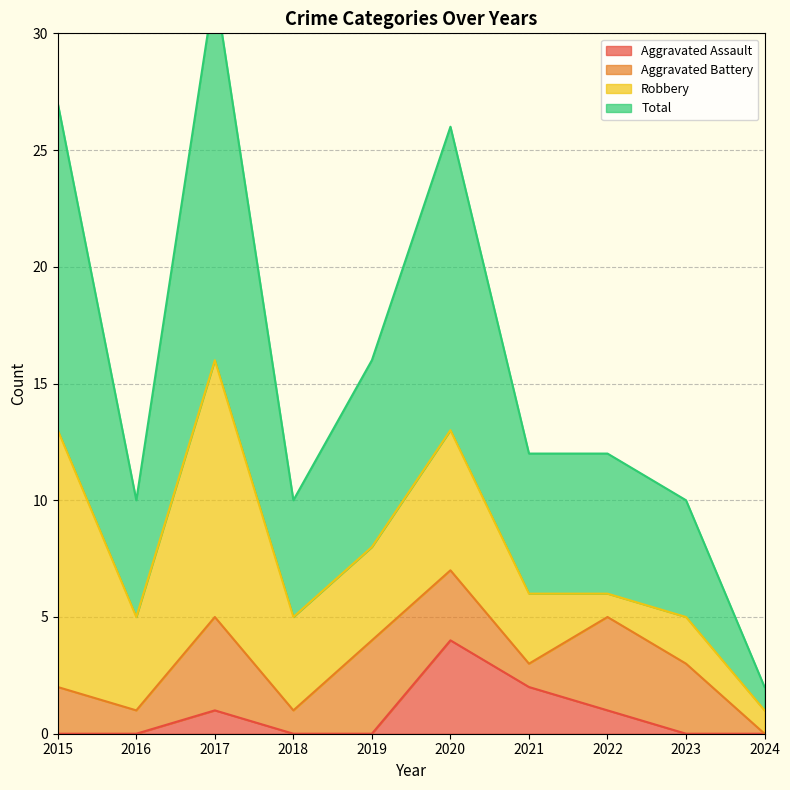

Which category has the highest value in the Total series?

2017